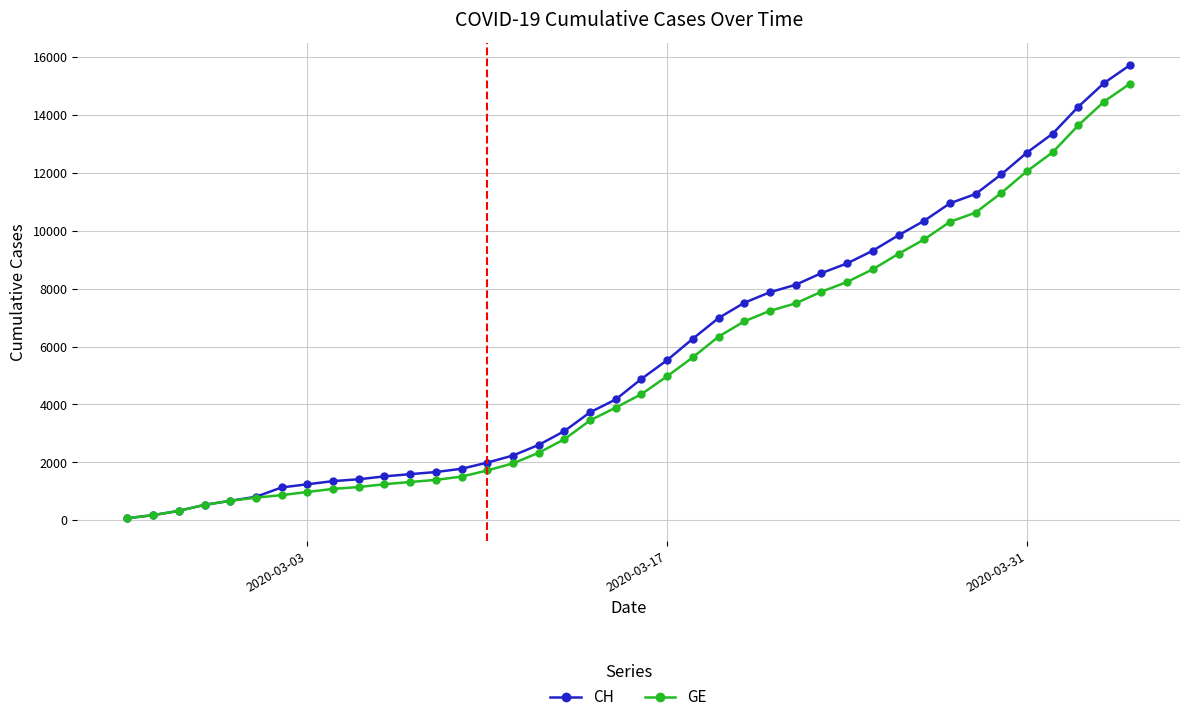

At how many categories does at least one series exceed 13120?

4